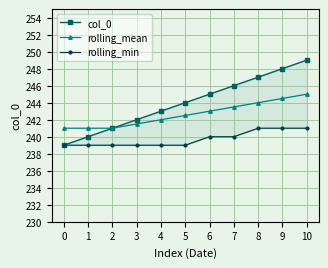

List the series in order of their peak value, lowest first.

rolling_min, rolling_mean, col_0